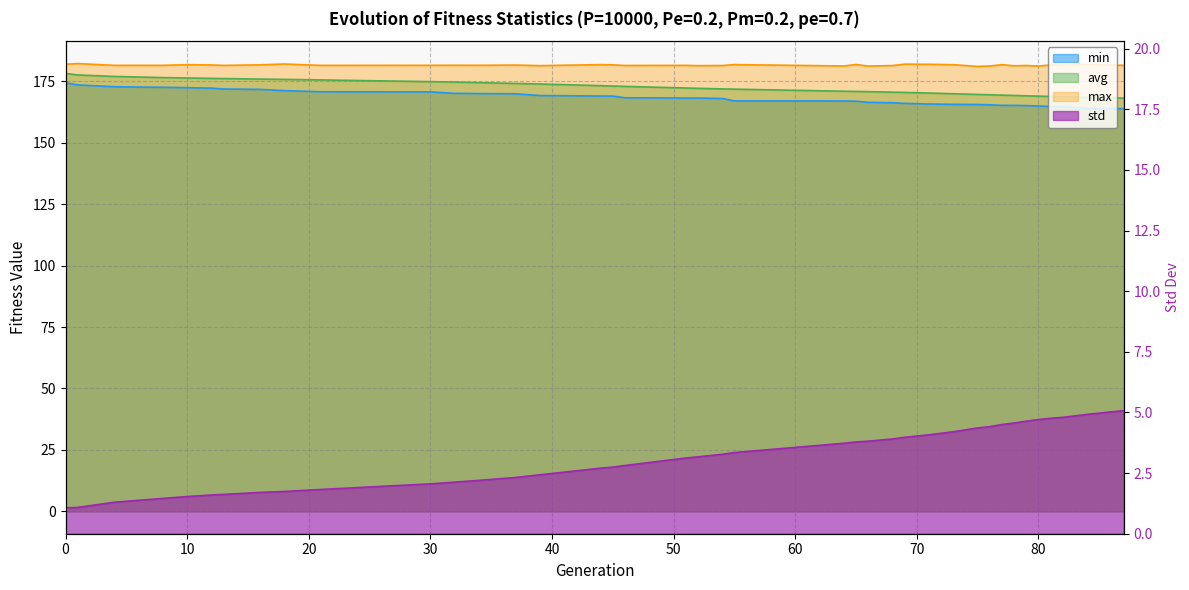

Reading left to right, transcribe all the data shown in this chart.

min: 0=174.4	1=173.5	4=172.8	8=172.5	10=172.4	12=172.2	13=171.9	16=171.7	18=171.2	21=170.7	30=170.7	32=170.1	34=170.0	37=169.9	39=169.2	44=169.0	45=169.0	46=168.3	51=168.2	52=168.2	54=168.0	55=167.0	64=167.0	65=166.9	66=166.5	68=166.3	69=166.0	71=165.7	73=165.6	75=165.6	76=165.4	77=165.2	78=165.2	79=165.1	80=164.9	81=164.8	82=164.7	84=163.9	87=163.9
avg: 0=178.2	1=177.6	4=177.0	8=176.5	10=176.3	12=176.2	13=176.1	16=175.9	18=175.8	21=175.6	30=174.9	32=174.7	34=174.5	37=174.1	39=173.9	44=173.2	45=173.1	46=172.9	51=172.3	52=172.1	54=171.9	55=171.8	64=171.0	65=170.9	66=170.8	68=170.6	69=170.5	71=170.2	73=169.9	75=169.7	76=169.5	77=169.4	78=169.2	79=169.1	80=169.0	81=168.8	82=168.7	84=168.5	87=168.2
max: 0=181.9	1=182.2	4=181.5	8=181.5	10=181.8	12=181.6	13=181.5	16=181.7	18=182.0	21=181.5	30=181.5	32=181.5	34=181.5	37=181.6	39=181.4	44=181.8	45=181.7	46=181.4	51=181.5	52=181.4	54=181.4	55=181.8	64=181.2	65=181.8	66=181.2	68=181.4	69=182.0	71=181.9	73=181.8	75=181.1	76=181.2	77=181.8	78=181.3	79=181.4	80=181.2	81=181.7	82=181.6	84=181.8	87=181.5
std: 0=1.1	1=1.1	4=1.3	8=1.5	10=1.5	12=1.6	13=1.6	16=1.7	18=1.7	21=1.8	30=2.1	32=2.1	34=2.2	37=2.3	39=2.4	44=2.7	45=2.7	46=2.8	51=3.1	52=3.2	54=3.3	55=3.3	64=3.7	65=3.8	66=3.8	68=3.9	69=4.0	71=4.1	73=4.2	75=4.4	76=4.4	77=4.5	78=4.6	79=4.6	80=4.7	81=4.8	82=4.8	84=4.9	87=5.1